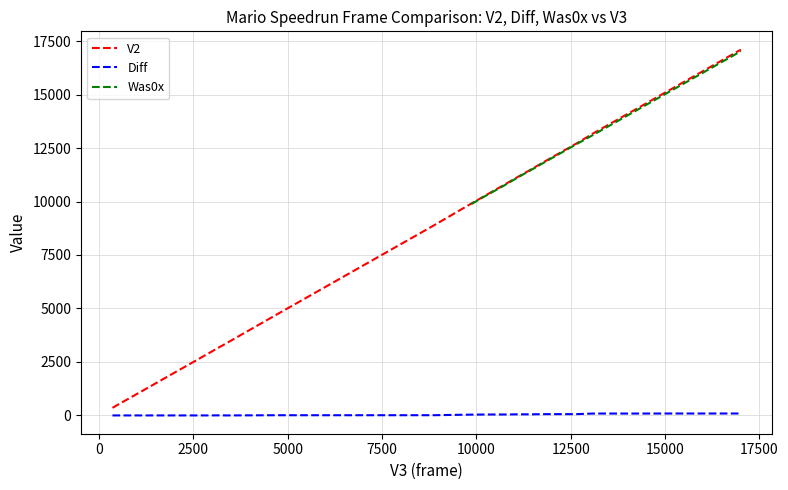

What is the greatest value displayed?

17101